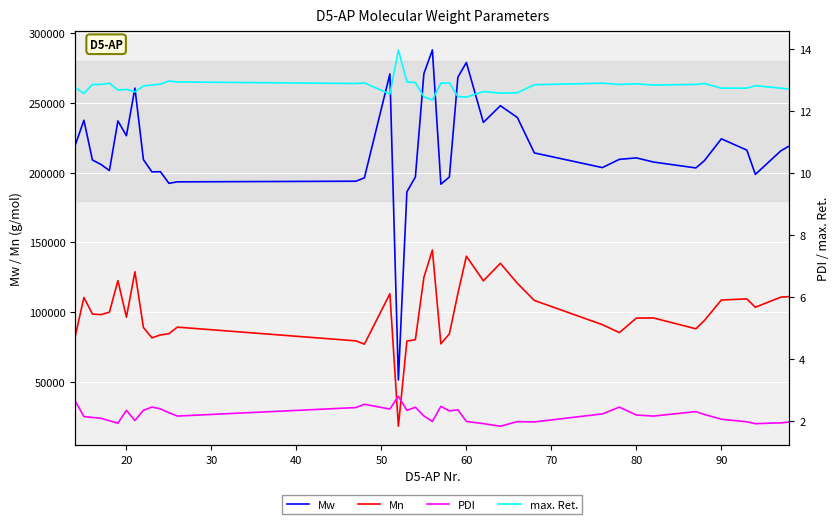

True or false: Mw and Mn intersect in this chart.

False